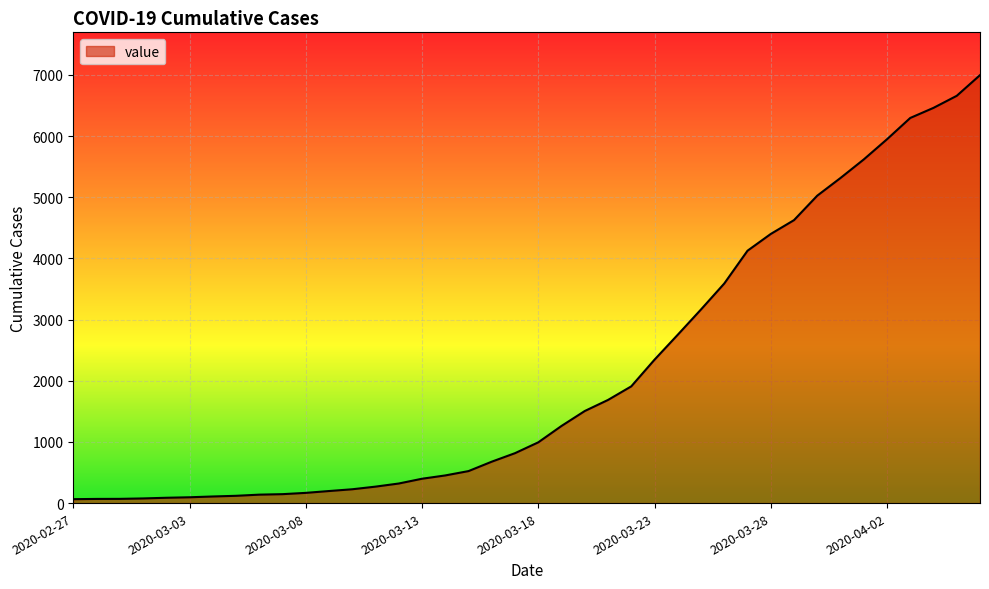

What is the maximum value shown in the chart?

6995